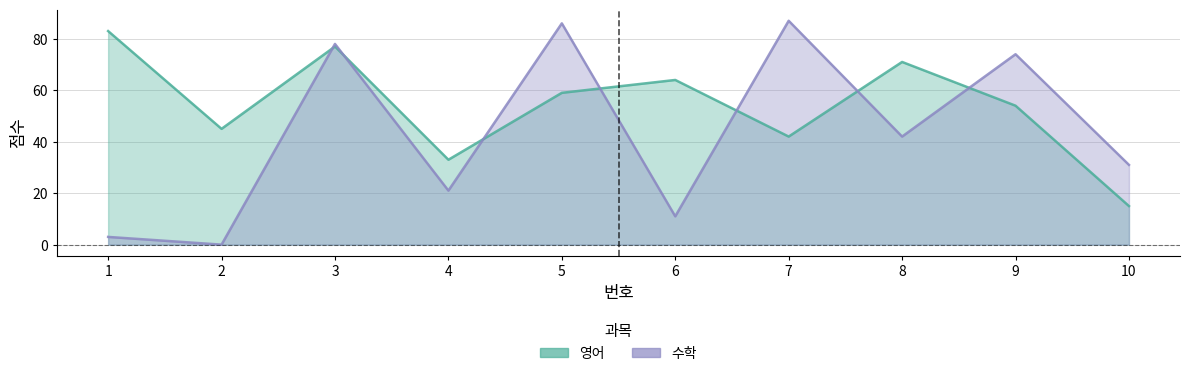

Is it true that 수학 equals 42 at 8?

True